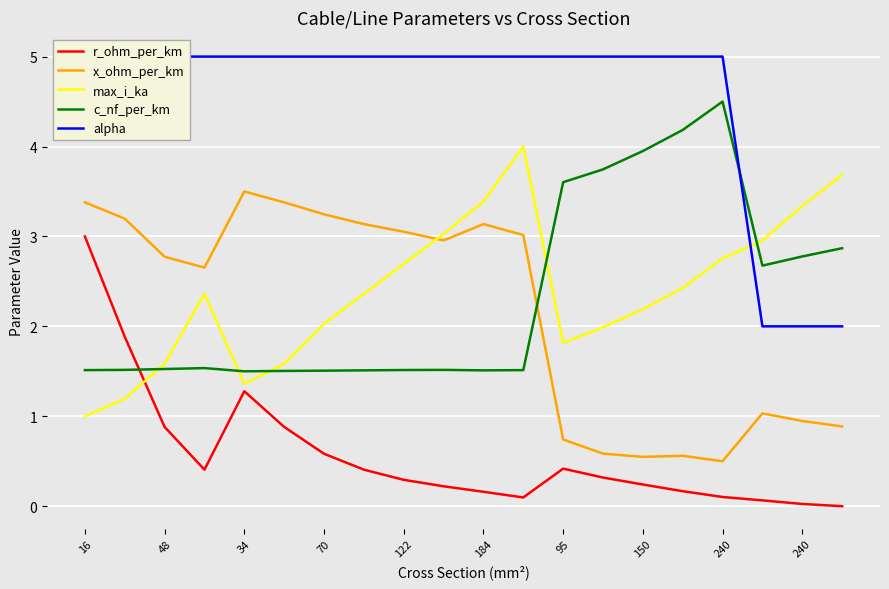

At how many categories does at least one series exceed 0?

20